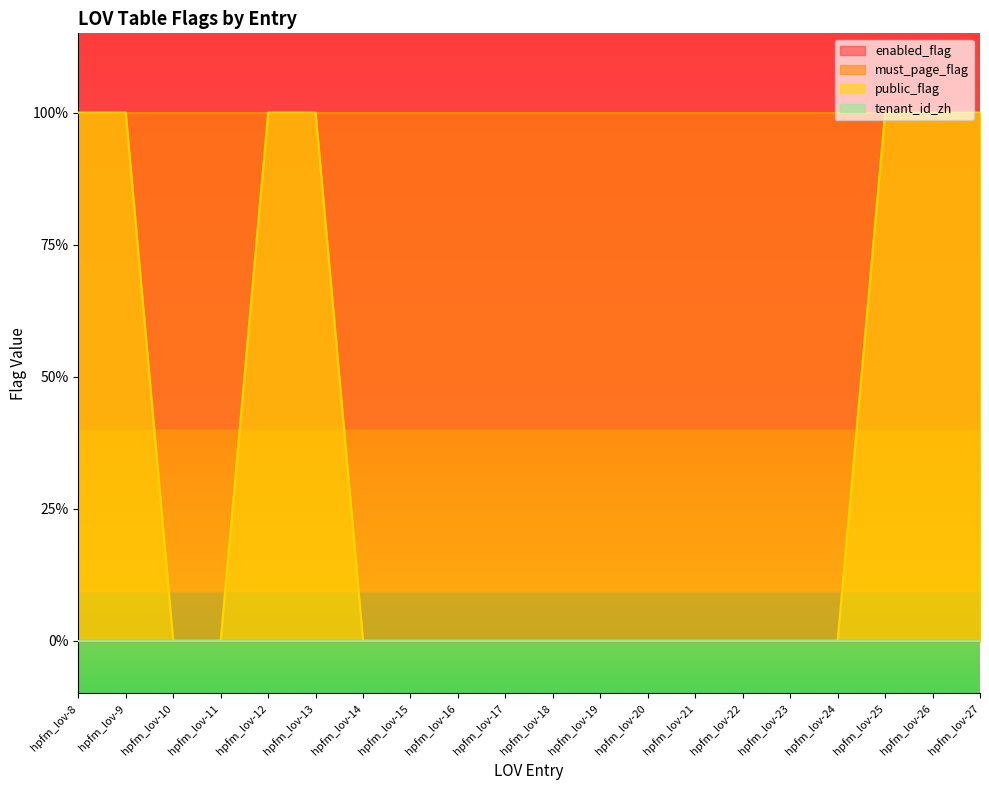

What is the spread (max minus min) of values at hpfm_lov-17?

1